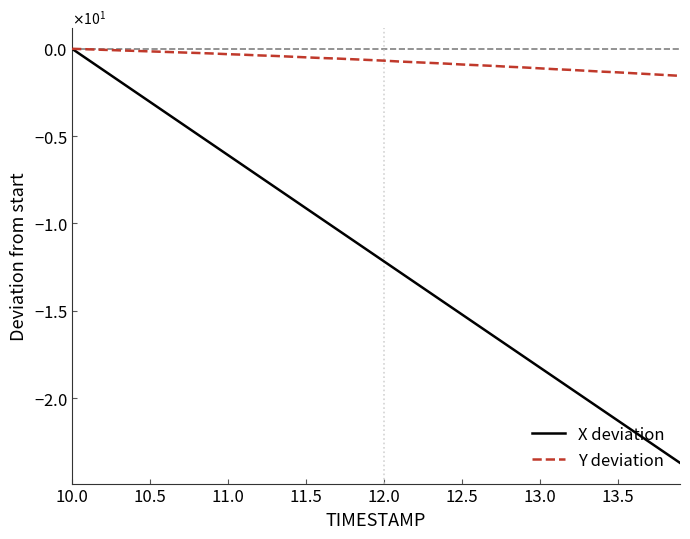

Is this an area chart (filled region under the line)?

No